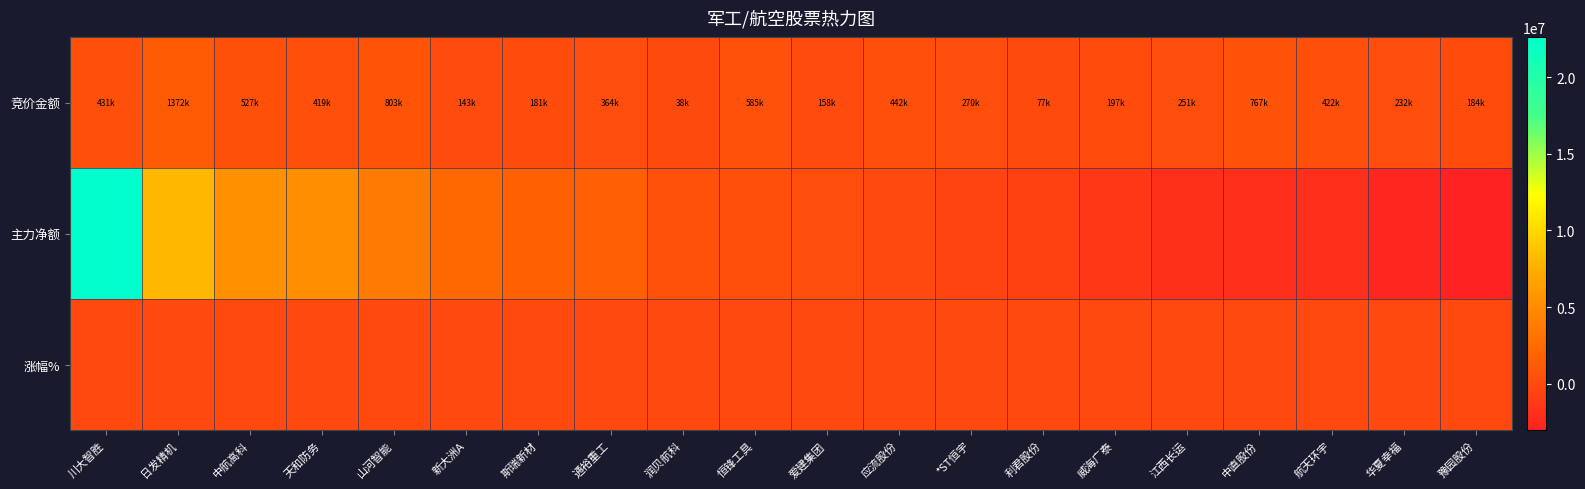

Count the number of categories in the chart.

20